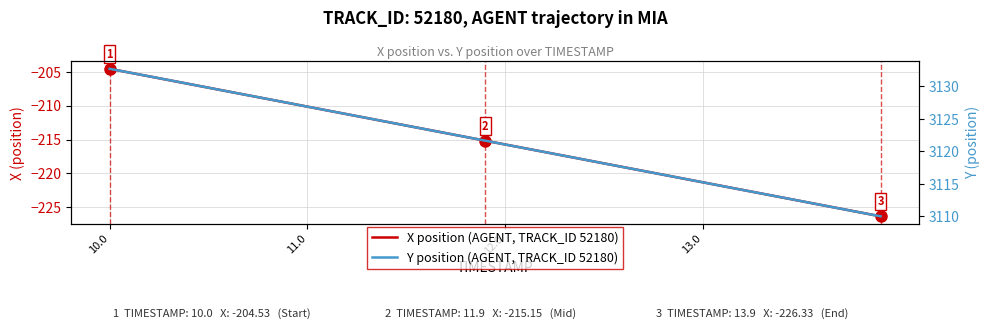

True or false: X and Y intersect in this chart.

False